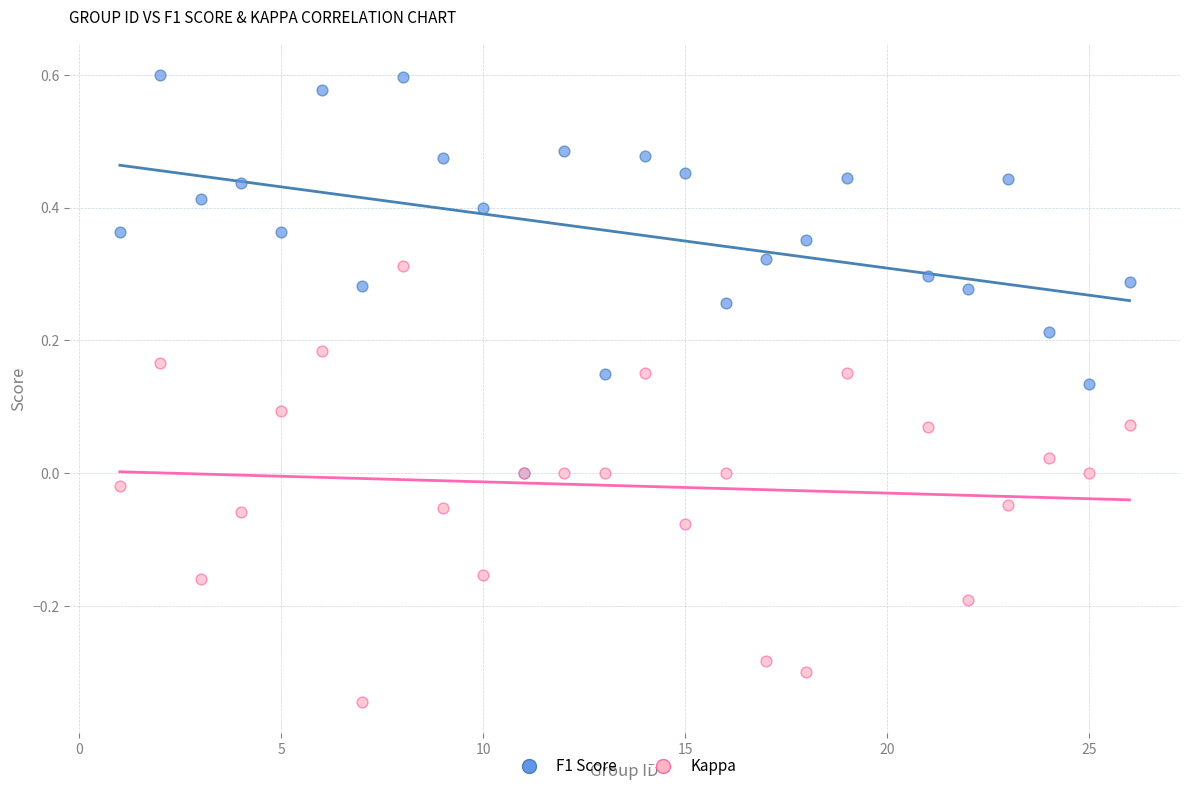

What are all the series names shown in the legend?

F1 Score, Kappa